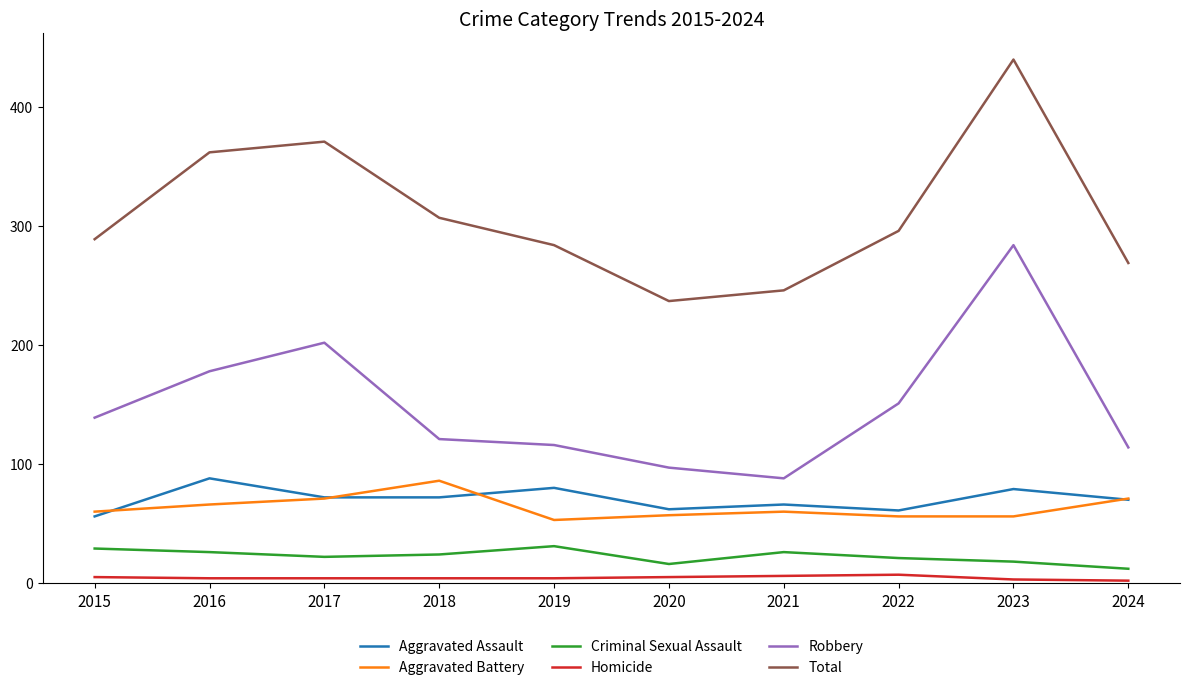

Read the Criminal Sexual Assault value at 2018.

24